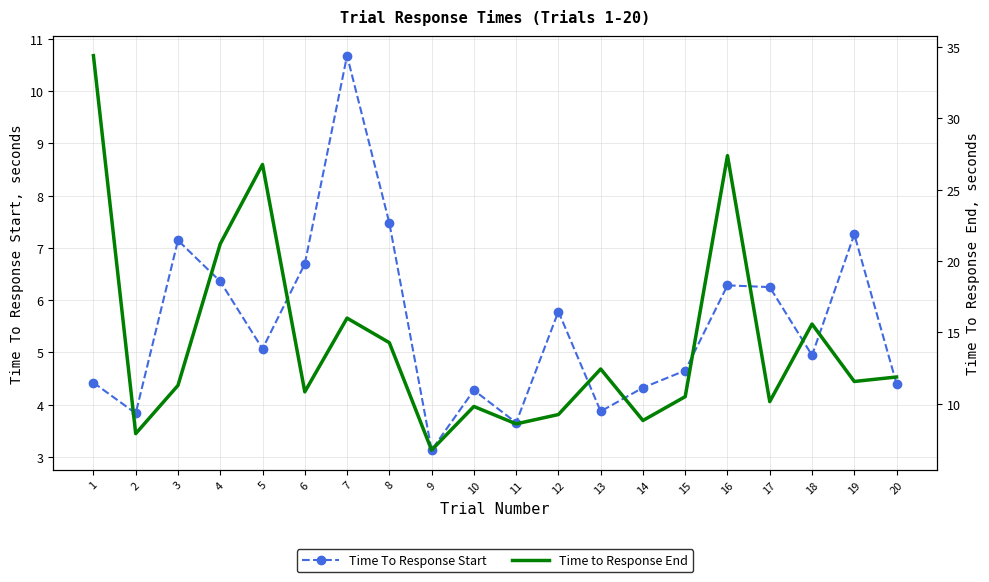

At which label does Time to Response End reach its peak?

1